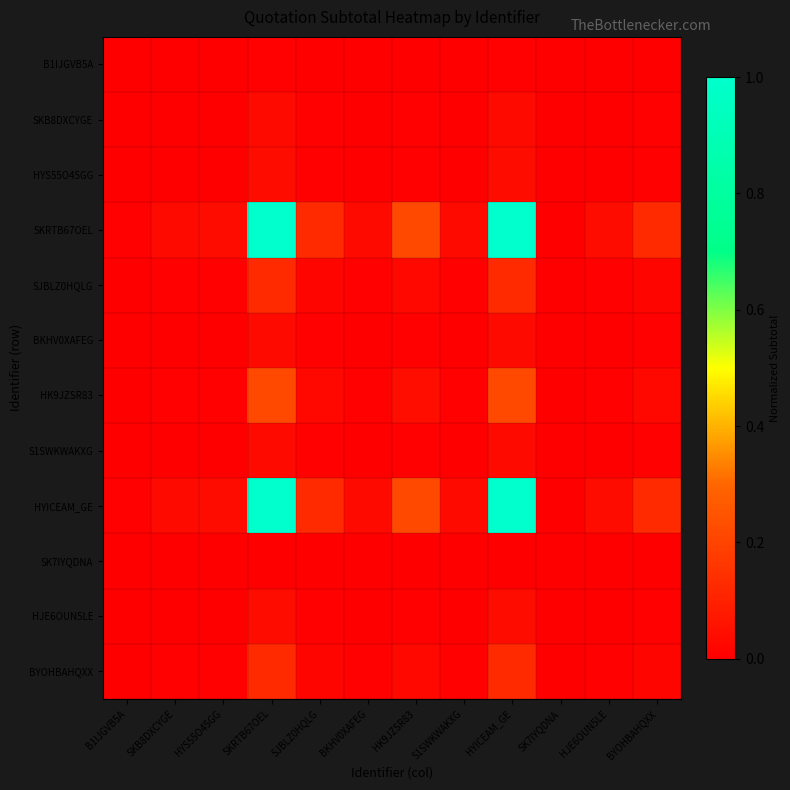

At how many categories does at least one series exceed 0?

12